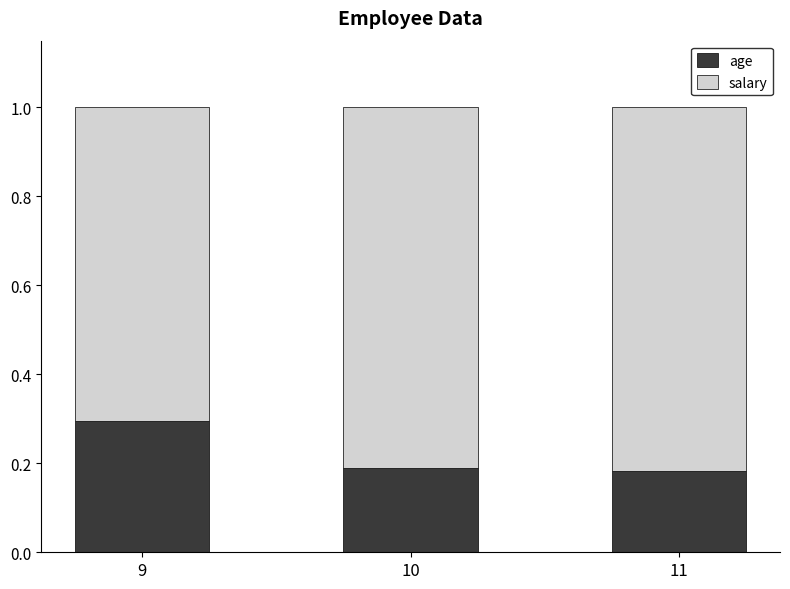

Count the age values in the range 0 to 1.

3